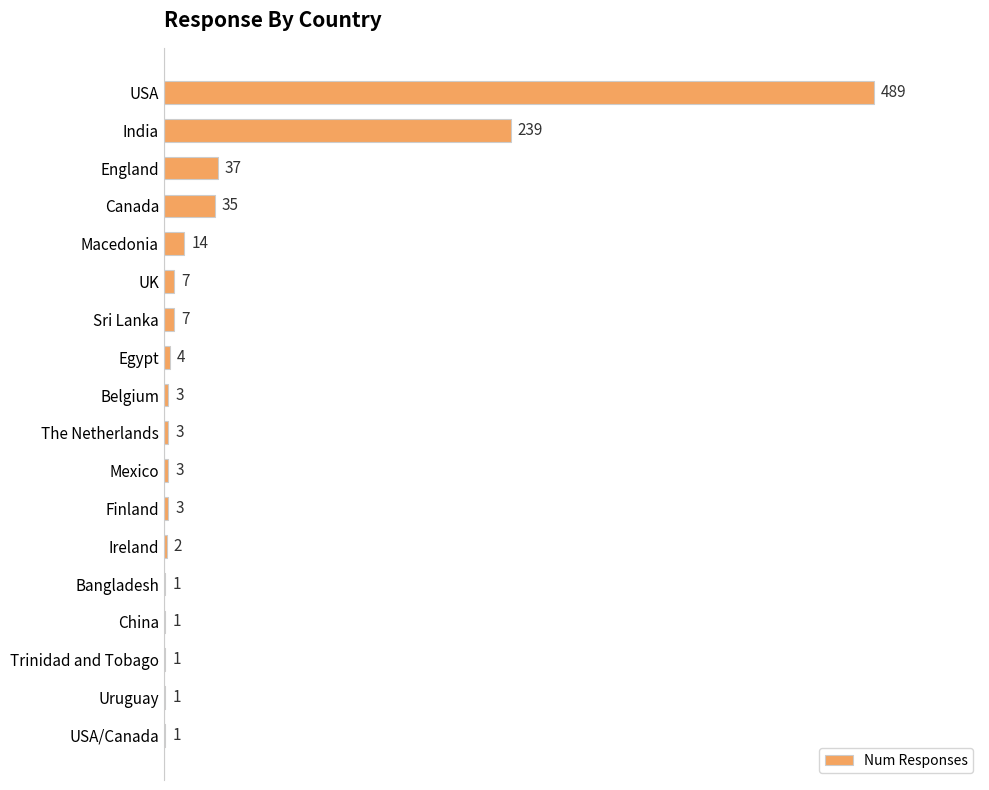

The chart shows a value of 1 at Uruguay. True or false?

True